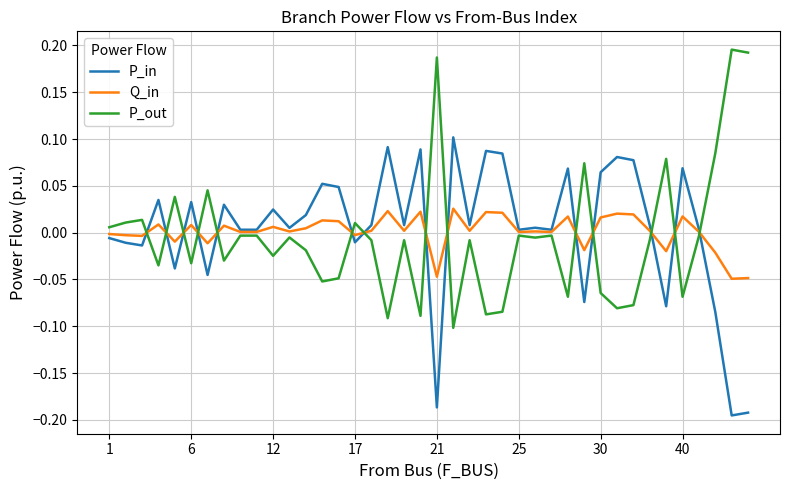

True or false: P_out and P_in intersect in this chart.

True